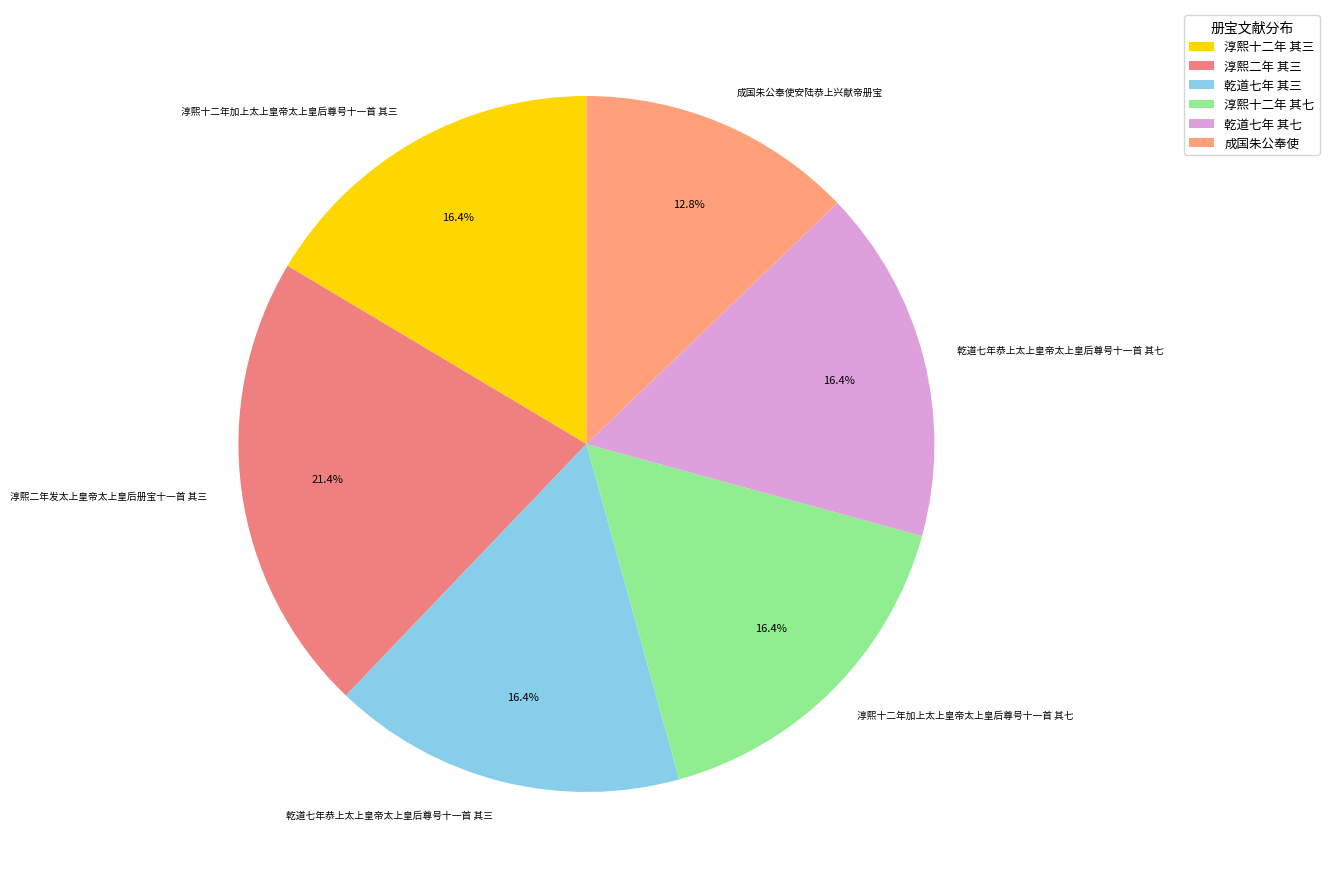

Count the number of slices in the pie.

6